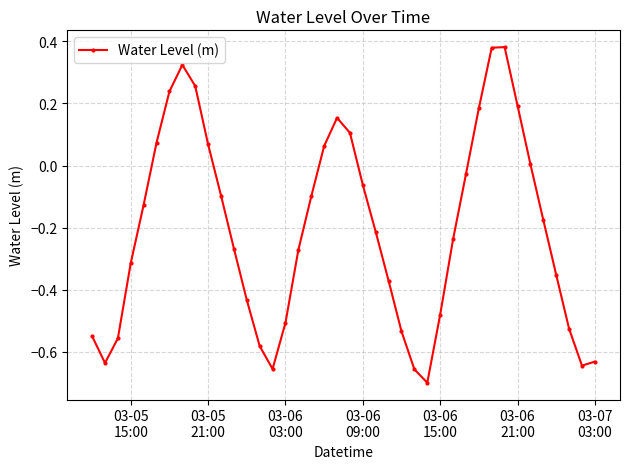

How many points are higher than both their immediate neighbors (excluding endpoints)?

3